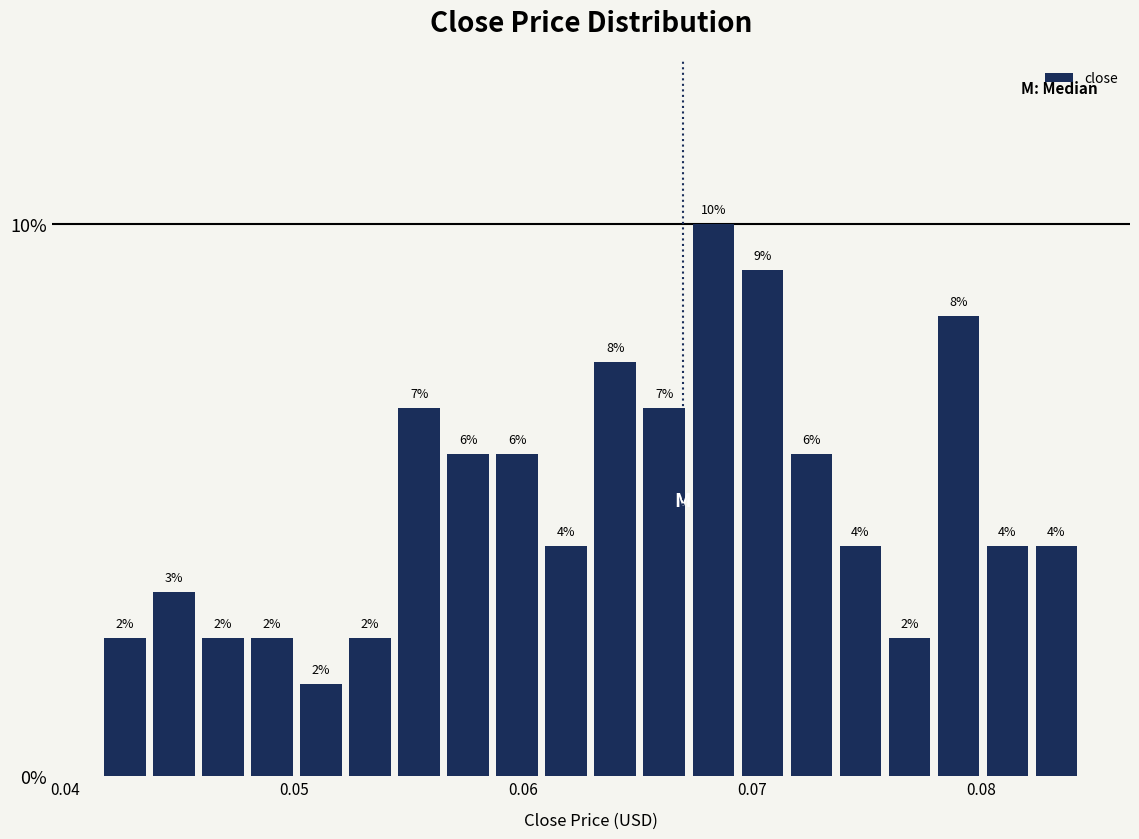

Read against the x-axis, roughly where is the centre of the tallest bar?

0.068